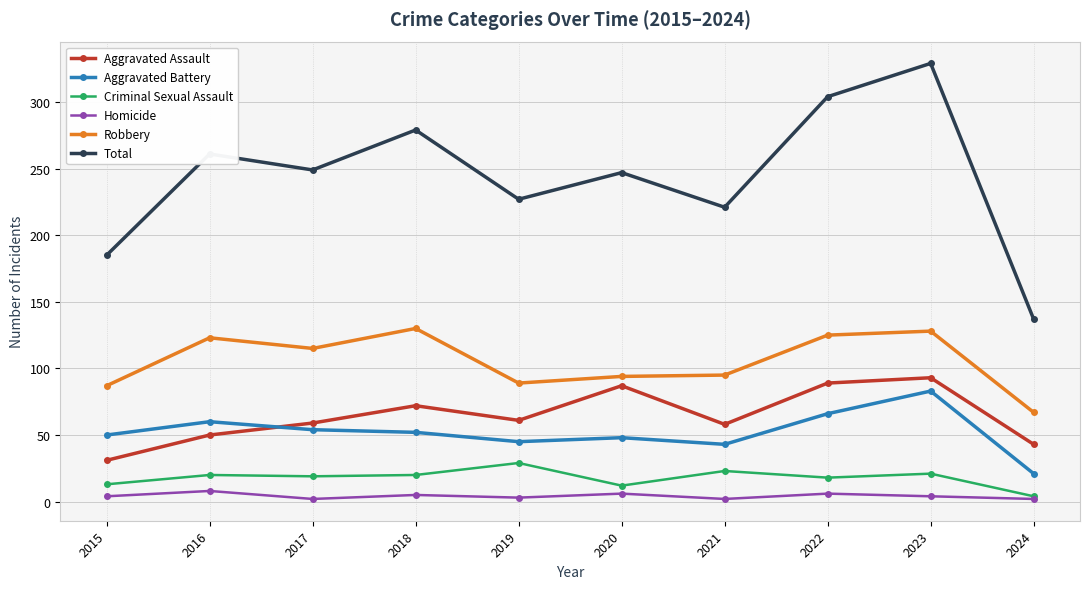

Which series changed the most between 2017 and 2020?

Aggravated Assault